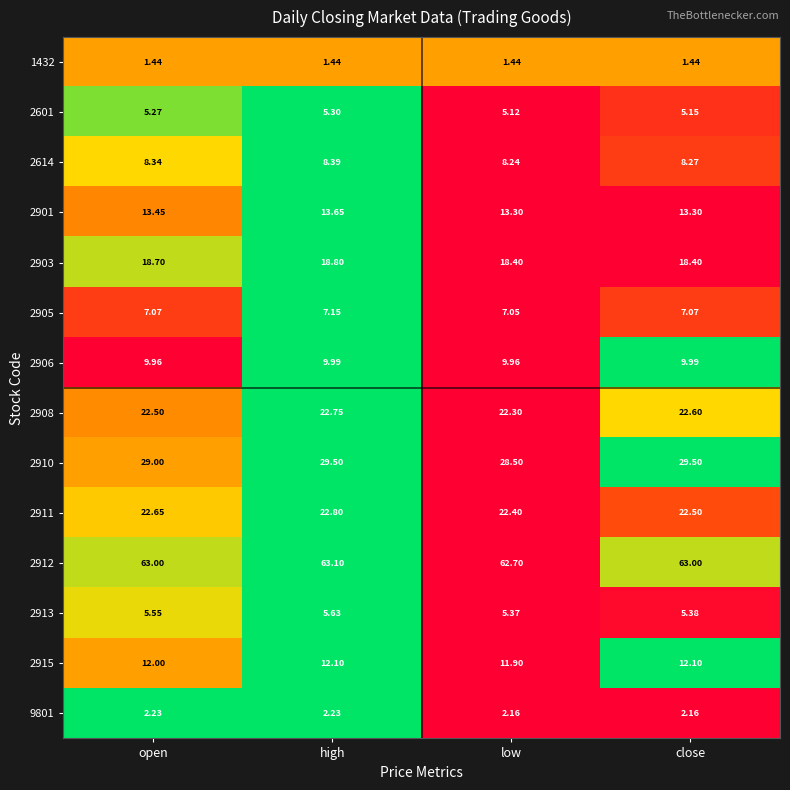

At which category is the sum across all series the highest?

high